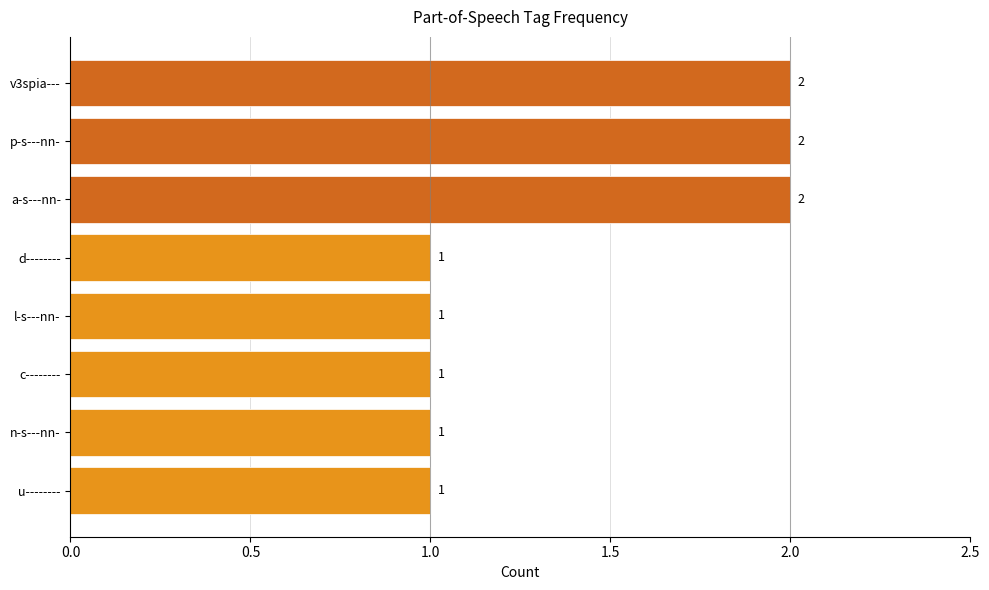

The chart shows a value of 1 at c--------. True or false?

True